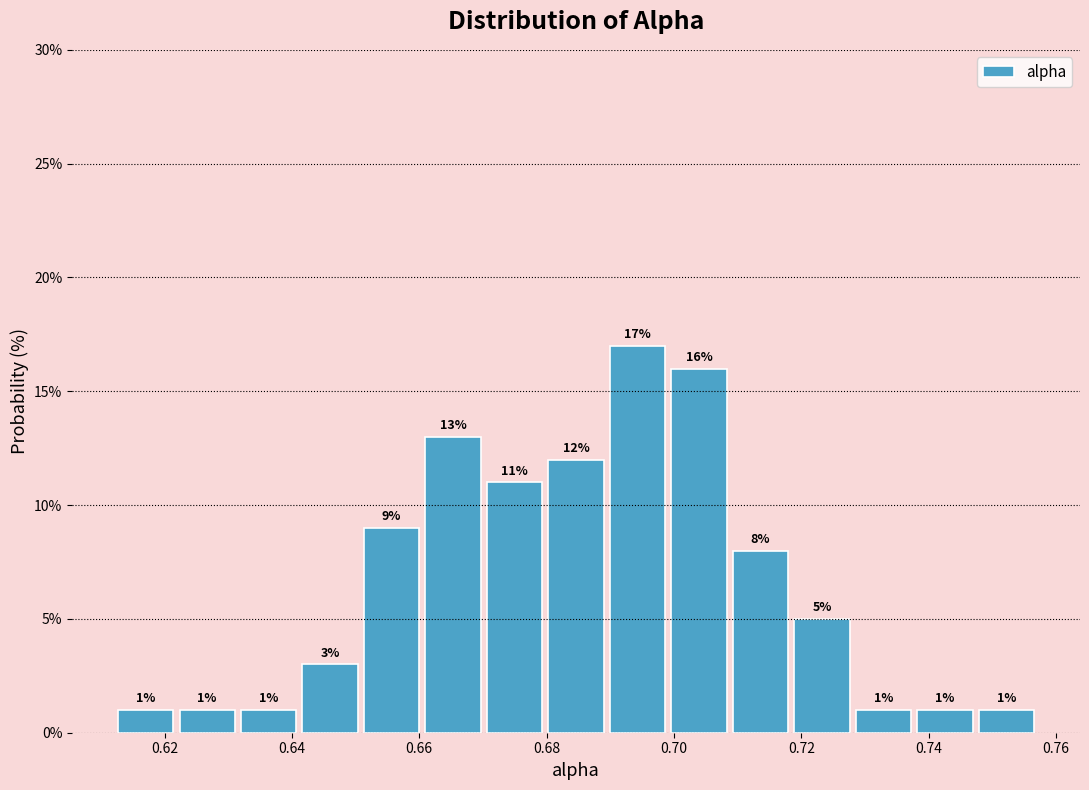

Which range on the x-axis has the tallest bar?

0.690 to 0.700